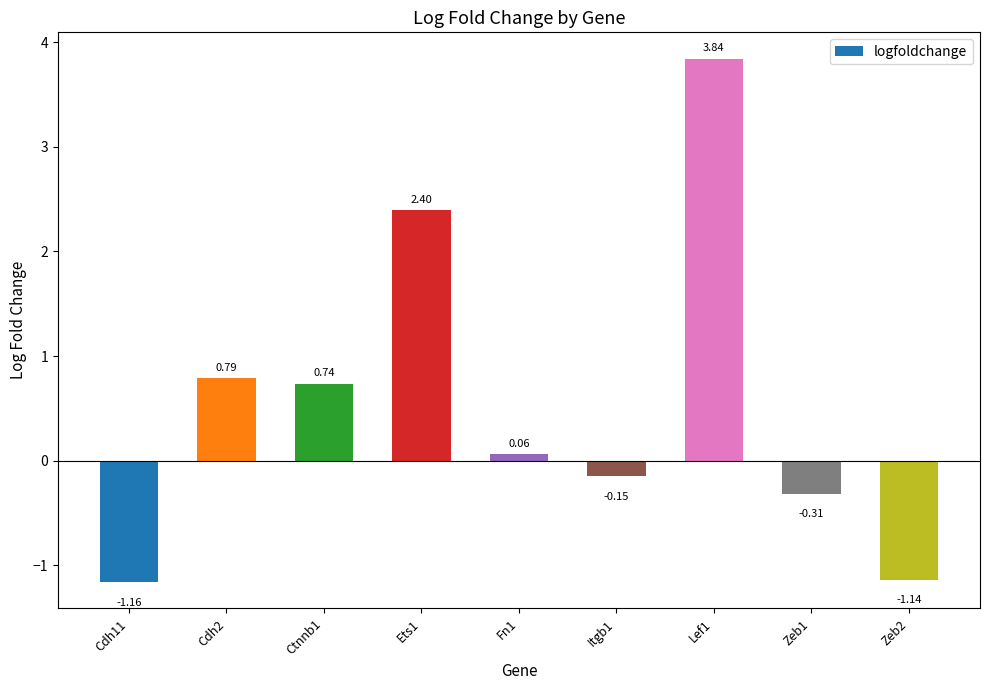

How many distinct data groups are displayed?

1